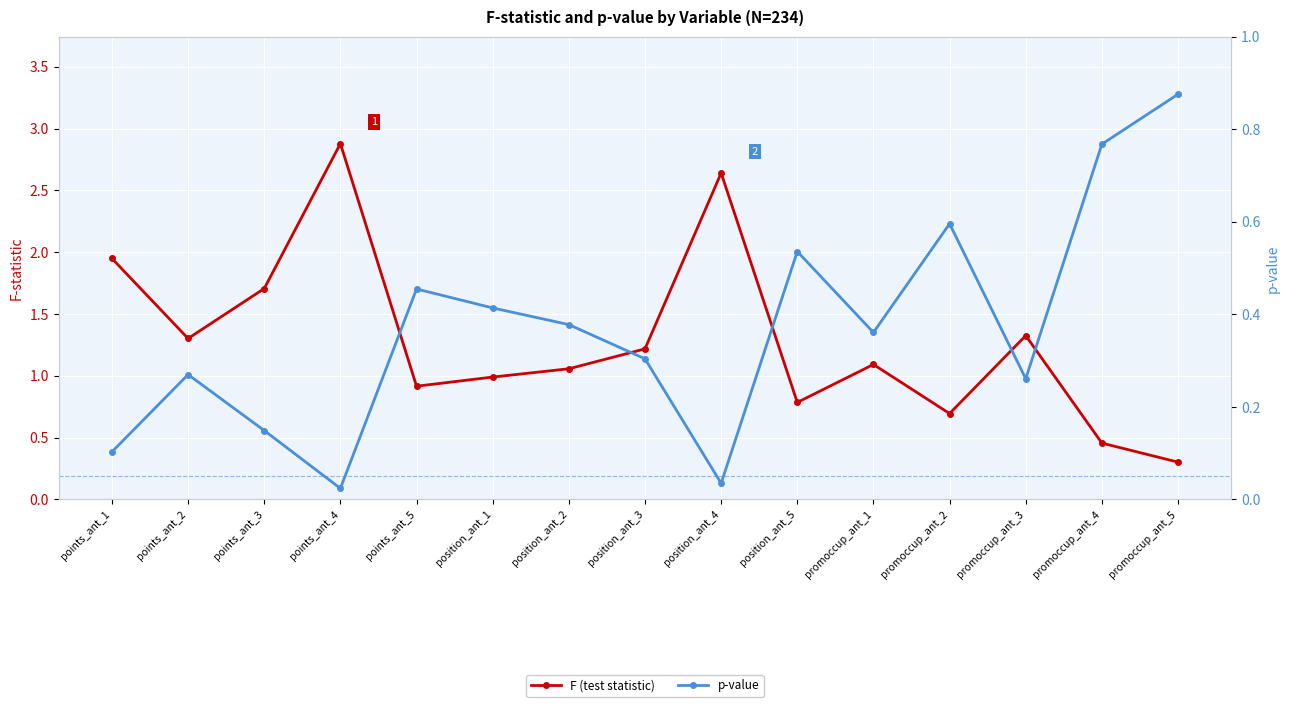

What value does the F (test statistic) series have at promoccup_ant_2?

0.7